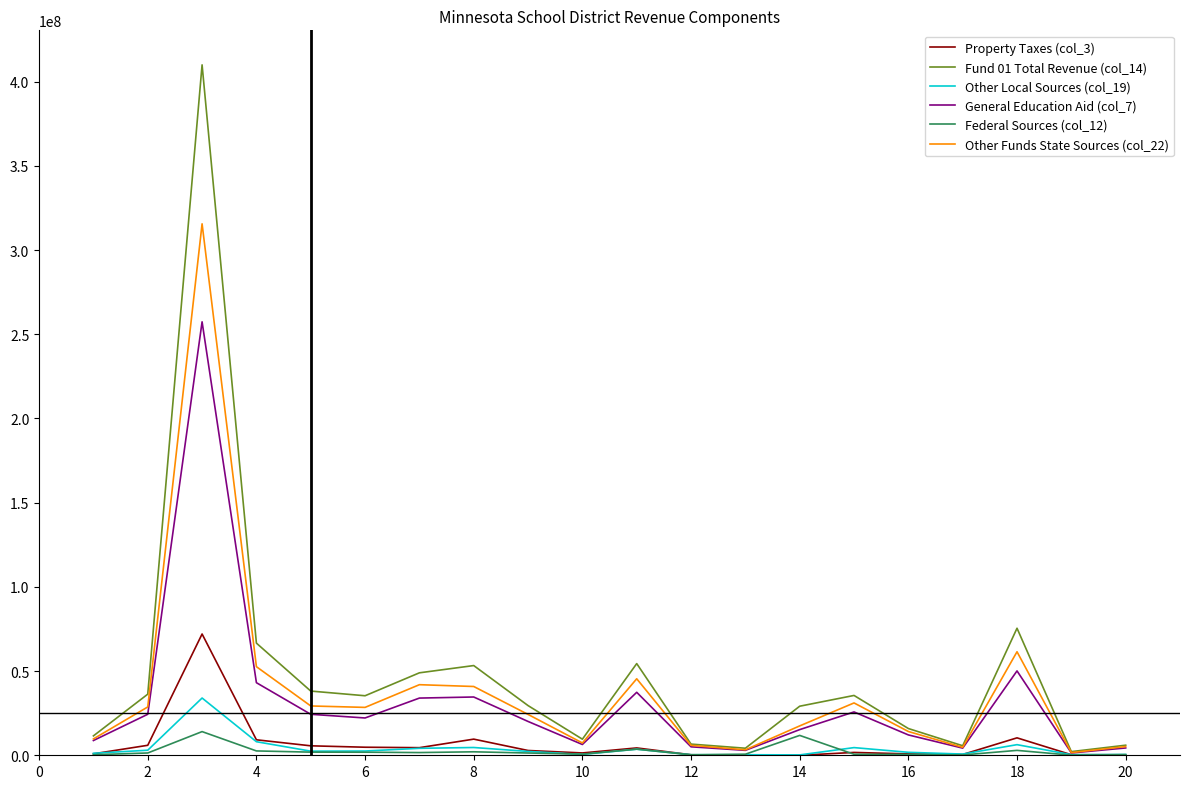

What is the maximum value shown in the chart?

409927317